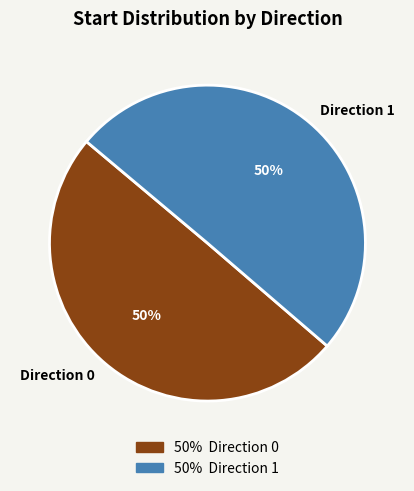

To the nearest percent, what percentage of the pie is Direction 0?

50%